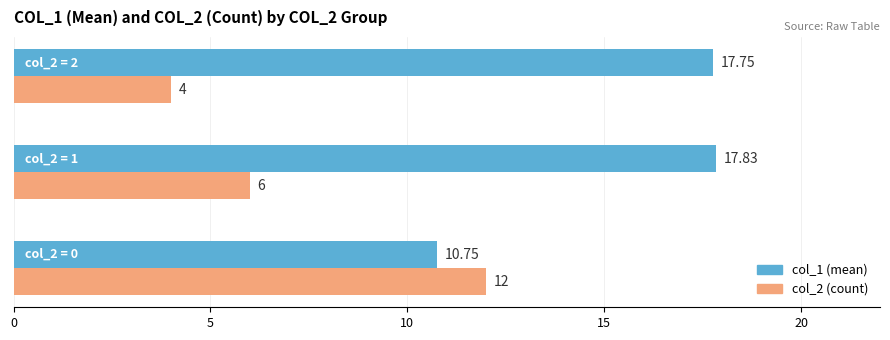

What is the maximum value for col_2 (count)?

12.0